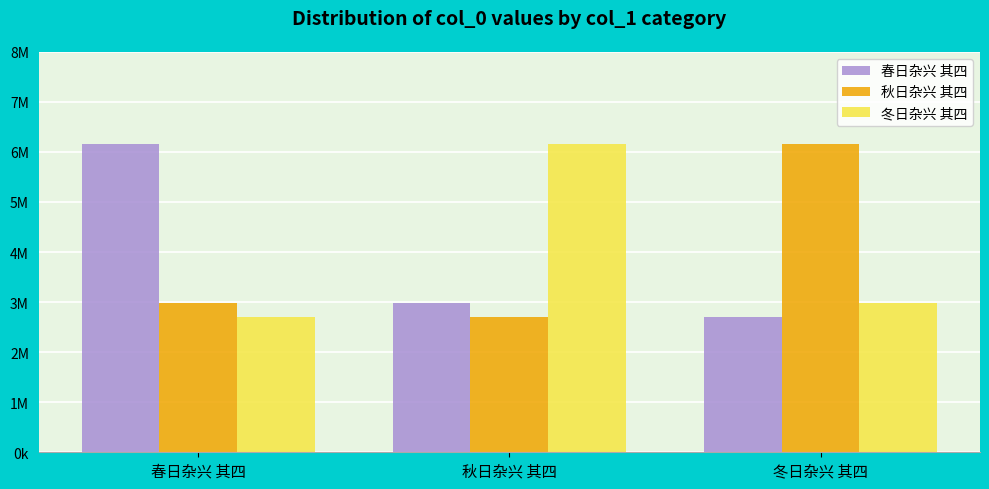

Is the value of 春日杂兴 其四 at 春日杂兴 其四 greater than the value of 秋日杂兴 其四 at 春日杂兴 其四?

Yes